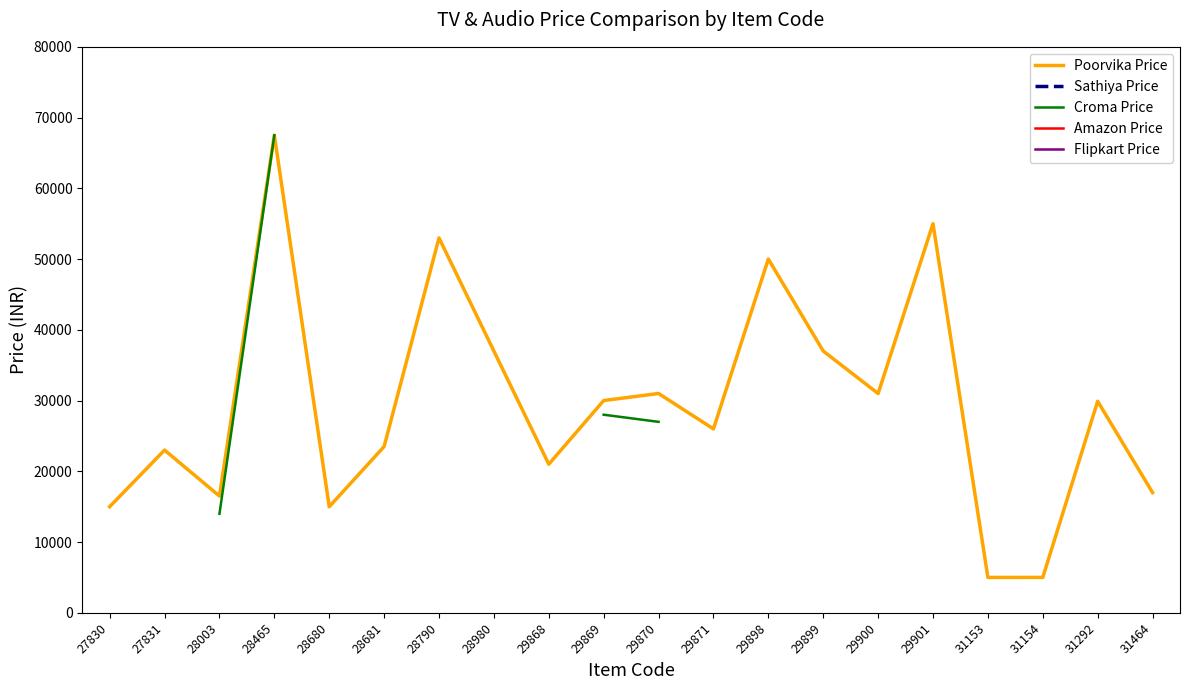

How many categories are shown in the chart?

20